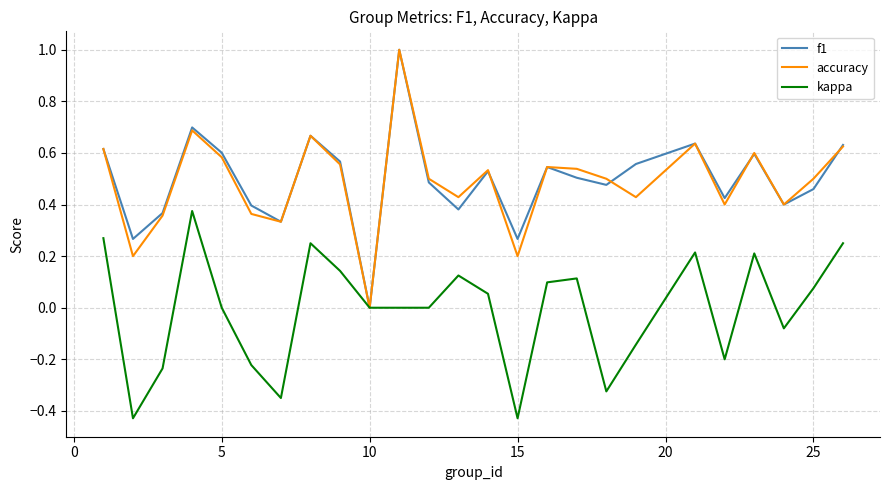

What is the maximum value shown in the chart?

1.0